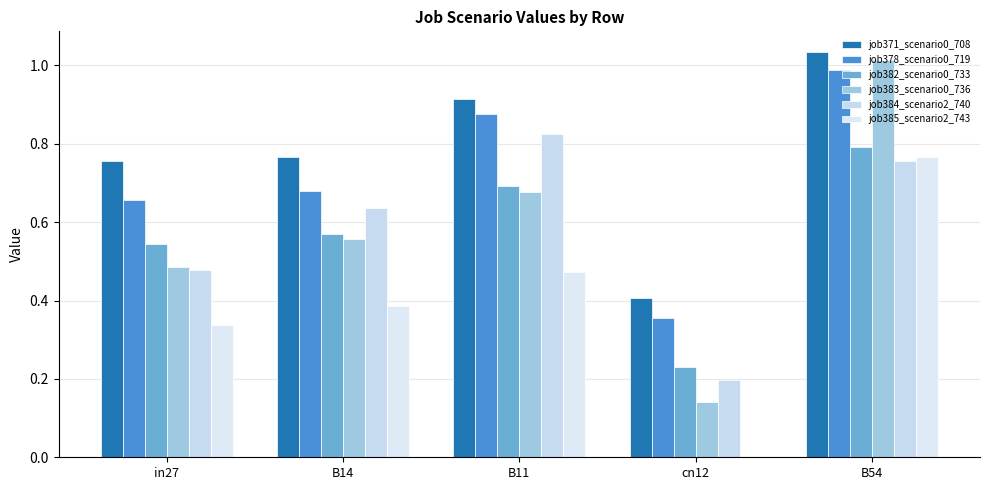

How many groups of bars are there?

5